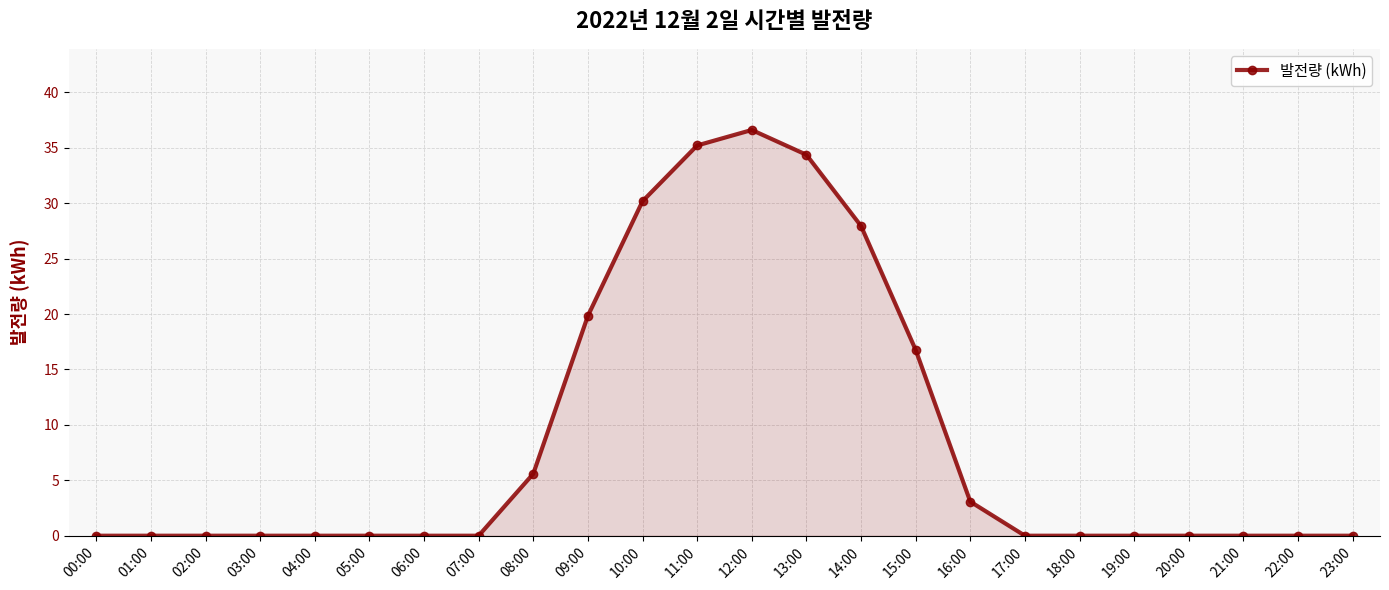

What is the label of the 6th point from the left?

05:00